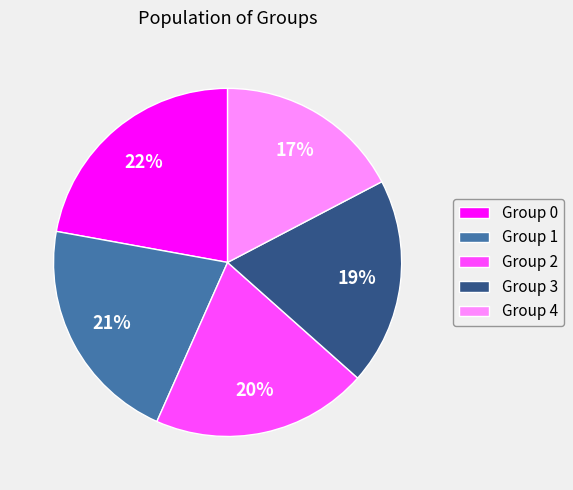

True or false: Group 2 accounts for 20% of the total.

True